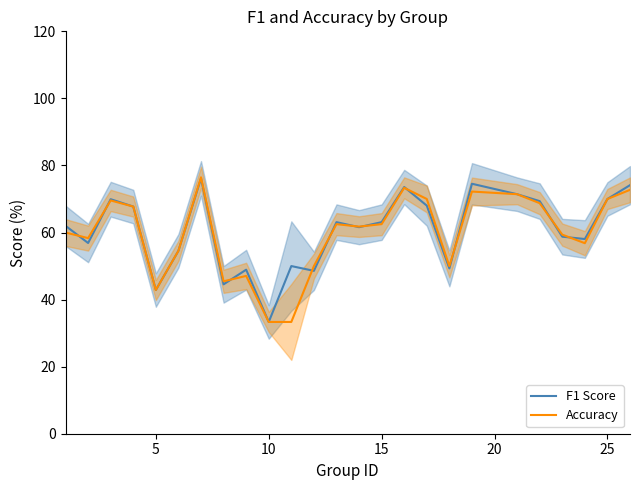

What is the difference between the maximum and minimum values in the Accuracy series?

43.1